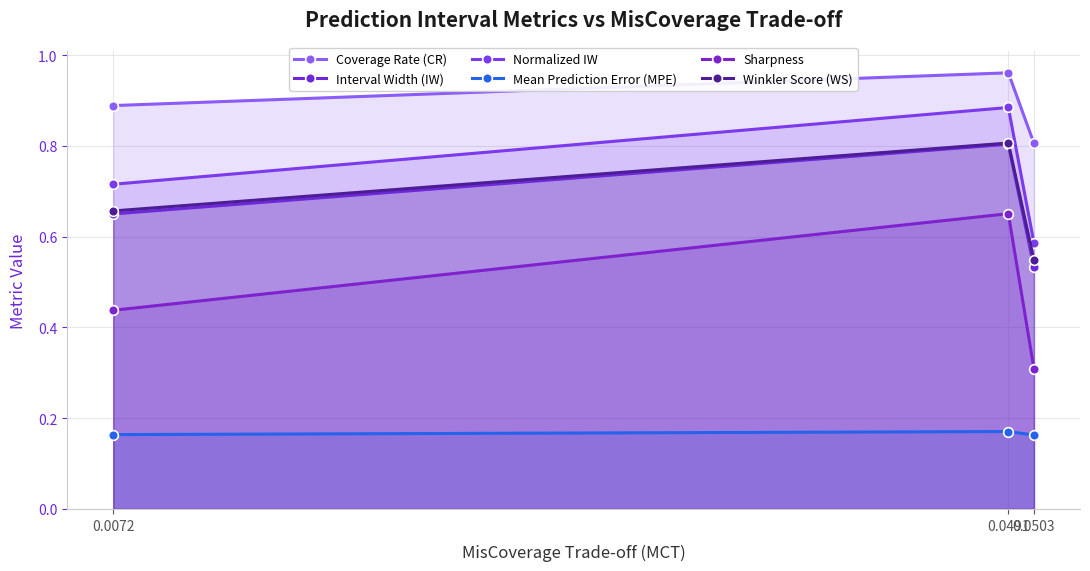

How many categories are shown in the chart?

3